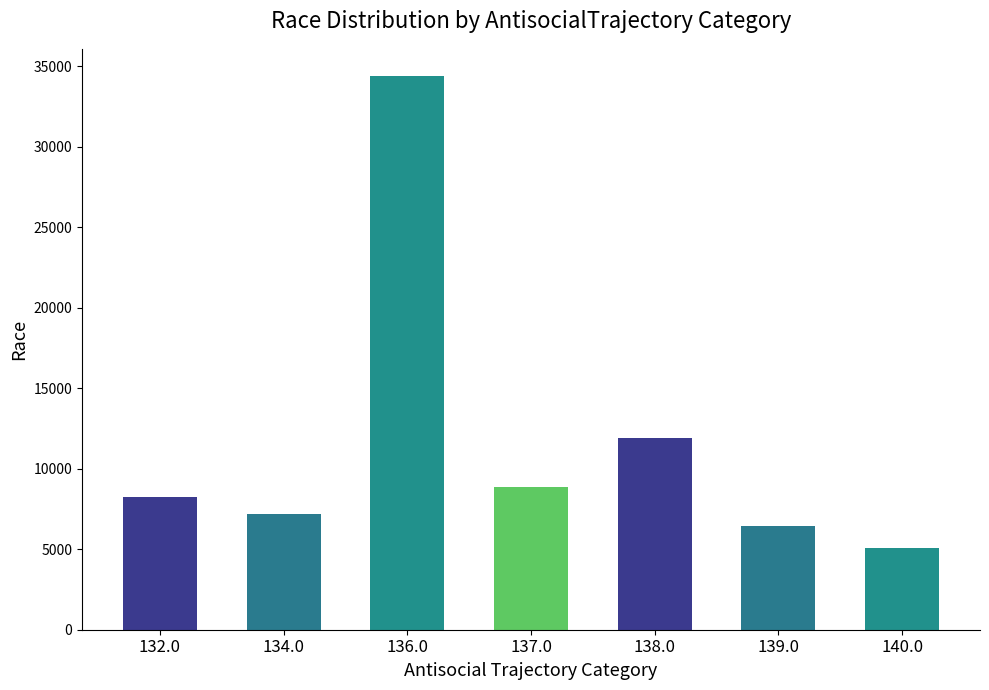

What is the sum of all values?

82060.6